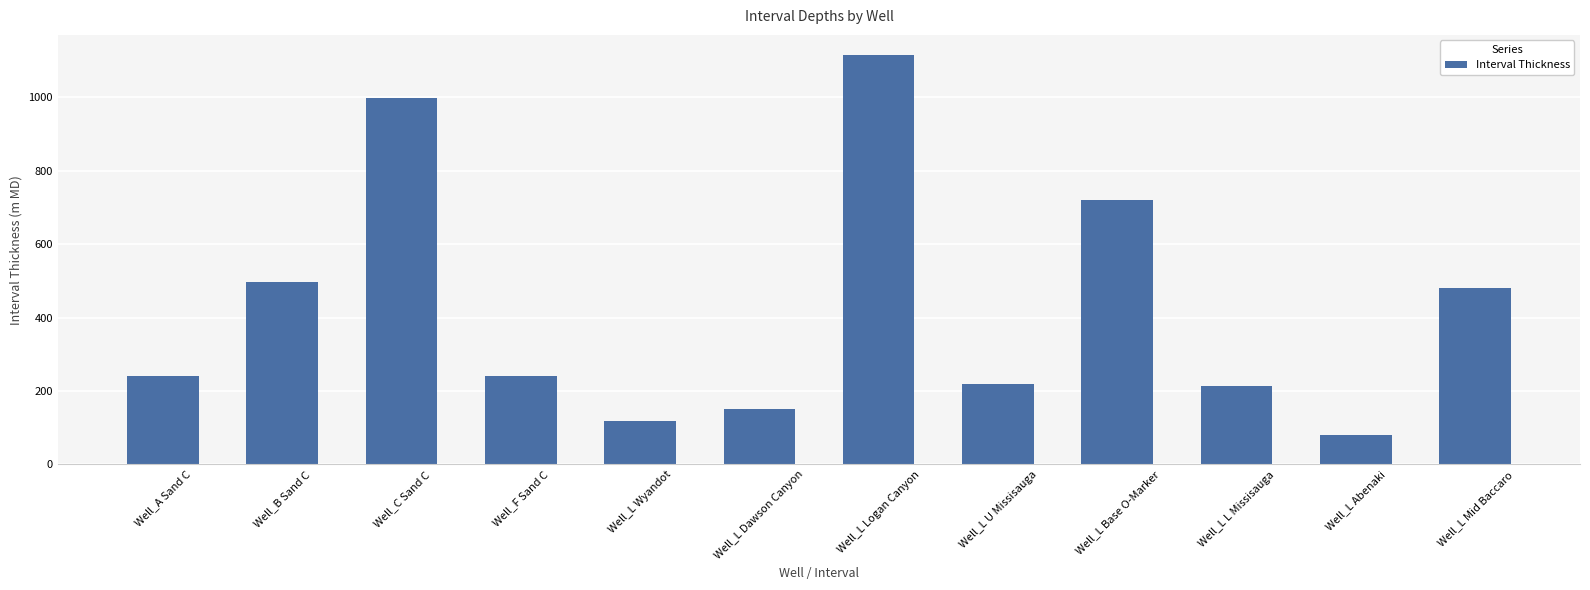

What is the sum of all values?

5076.4